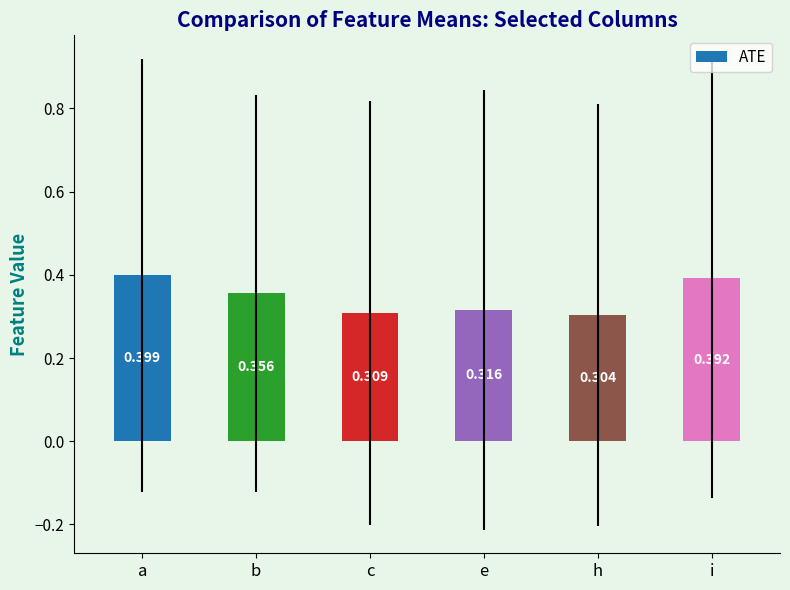

Which category has the highest value across all series?

a